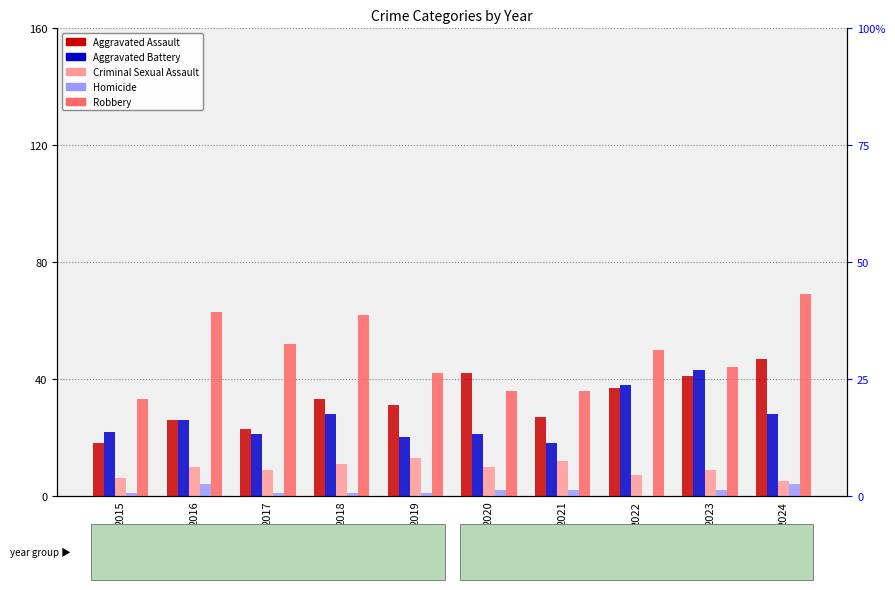

True or false: Aggravated Assault has a value of 35 at 2016.

False